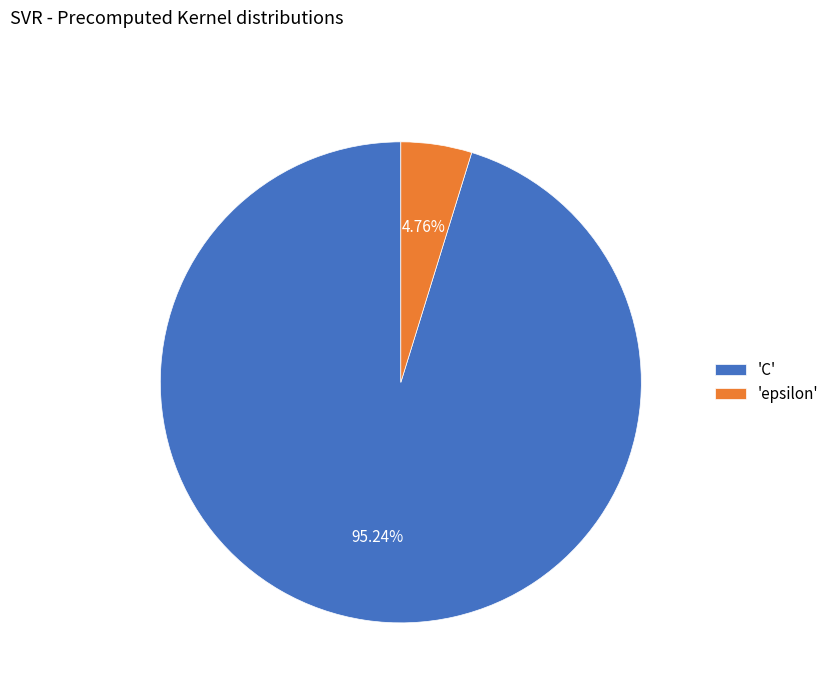

Between 'epsilon' and 'C', which is larger?

'C'